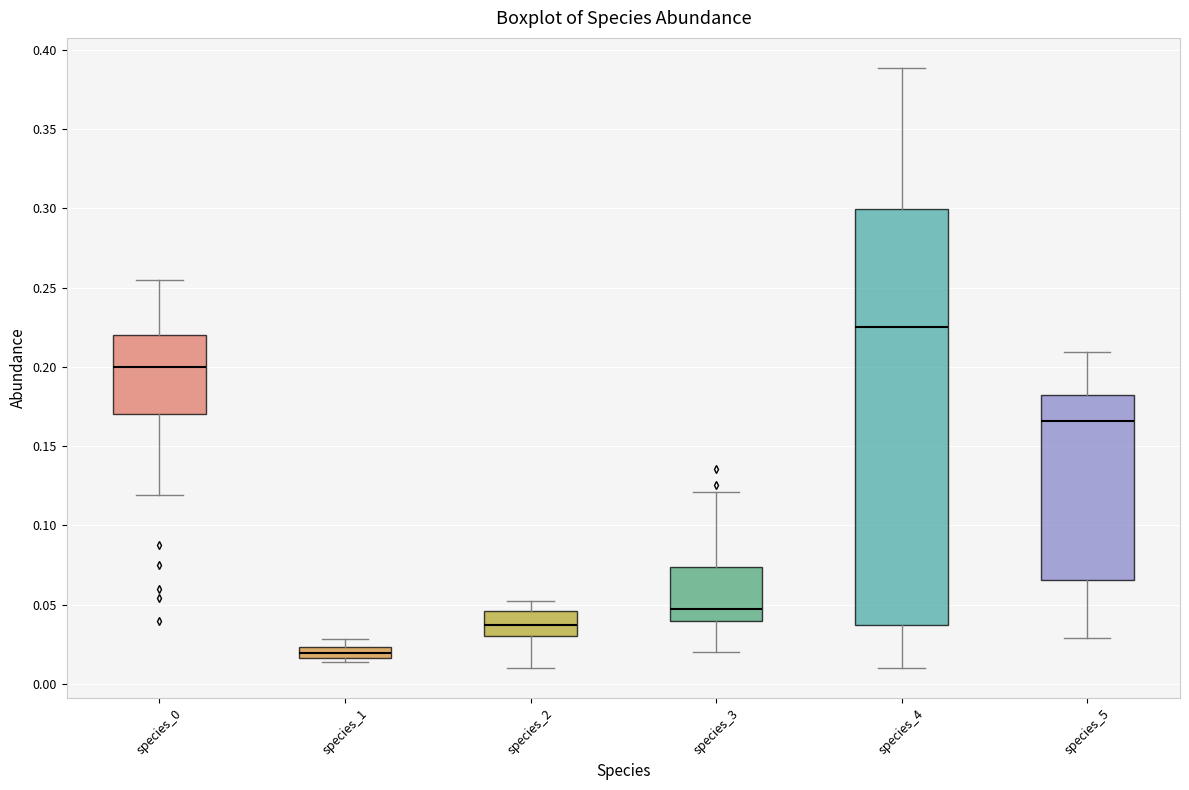

Where does the lower whisker of the box for species_5 end on the y-axis? The values are not printed on the chart, so give them approximately, as read against the axis.

0.030